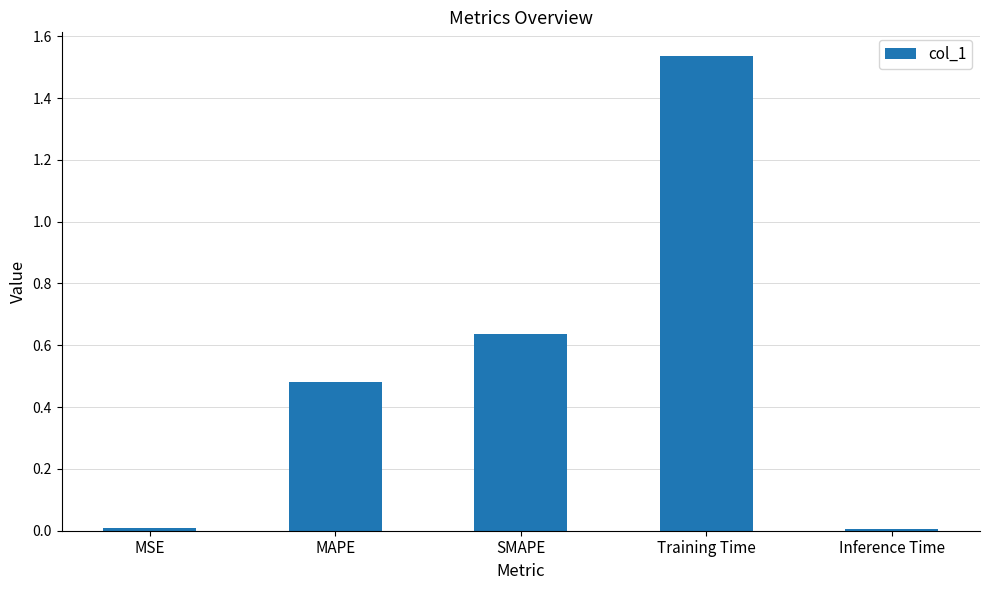

Which has a higher value, Training Time or MSE?

Training Time